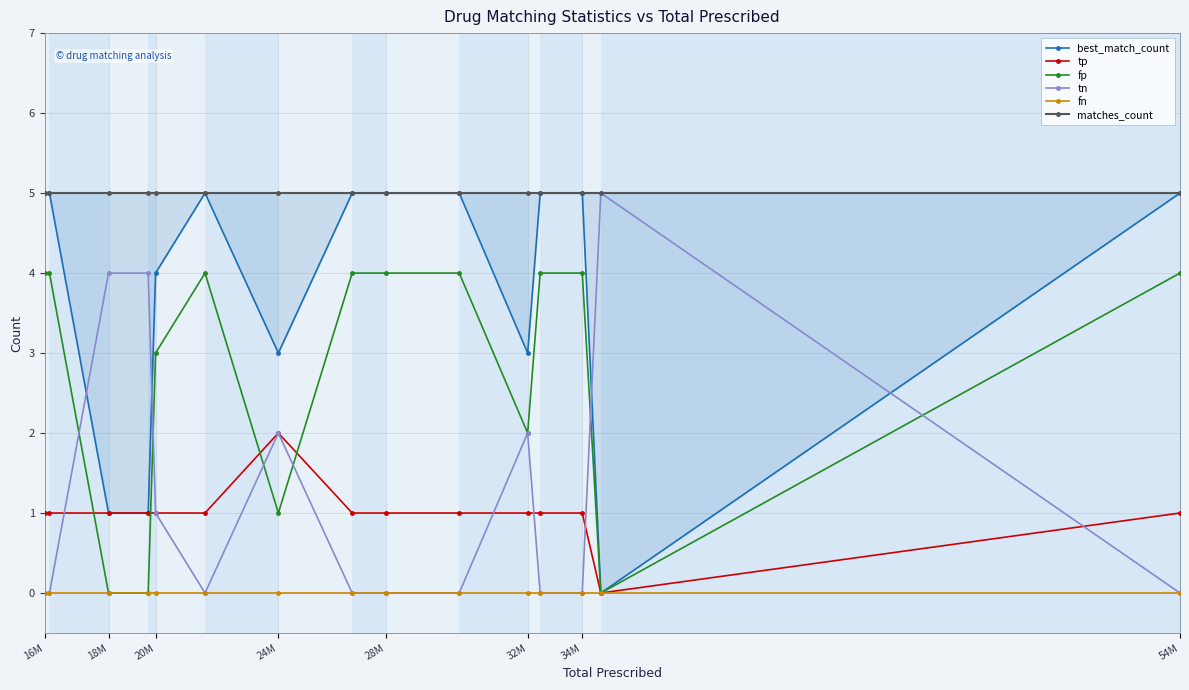

Is it true that tn equals 0 at 20M?

False